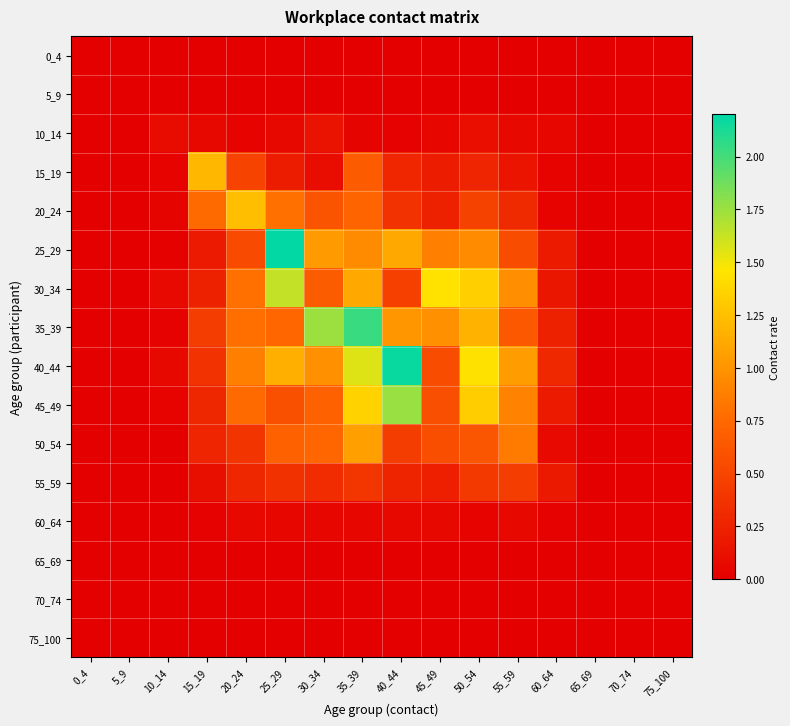

Reading left to right, transcribe all the data shown in this chart.

0_4: 0_4=0.0	5_9=0.0	10_14=0.0	15_19=0.0	20_24=0.0	25_29=0.0	30_34=0.0	35_39=0.0	40_44=0.0	45_49=0.0	50_54=0.0	55_59=0.0	60_64=0.0	65_69=0.0	70_74=0.0	75_100=0.0
5_9: 0_4=0.0	5_9=0.0	10_14=0.0	15_19=0.0	20_24=0.0	25_29=0.0	30_34=0.0	35_39=0.0	40_44=0.0	45_49=0.0	50_54=0.0	55_59=0.0	60_64=0.0	65_69=0.0	70_74=0.0	75_100=0.0
10_14: 0_4=0.0	5_9=0.0	10_14=0.1	15_19=0.1	20_24=0.0	25_29=0.1	30_34=0.1	35_39=0.0	40_44=0.0	45_49=0.1	50_54=0.1	55_59=0.1	60_64=0.1	65_69=0.0	70_74=0.0	75_100=0.0
15_19: 0_4=0.0	5_9=0.0	10_14=0.0	15_19=1.2	20_24=0.5	25_29=0.2	30_34=0.1	35_39=0.7	40_44=0.3	45_49=0.2	50_54=0.3	55_59=0.2	60_64=0.0	65_69=0.0	70_74=0.0	75_100=0.0
20_24: 0_4=0.0	5_9=0.0	10_14=0.0	15_19=0.8	20_24=1.2	25_29=0.8	30_34=0.6	35_39=0.7	40_44=0.4	45_49=0.2	50_54=0.5	55_59=0.3	60_64=0.0	65_69=0.0	70_74=0.0	75_100=0.0
25_29: 0_4=0.0	5_9=0.0	10_14=0.0	15_19=0.2	20_24=0.5	25_29=2.2	30_34=1.0	35_39=0.9	40_44=1.1	45_49=0.9	50_54=0.9	55_59=0.6	60_64=0.2	65_69=0.0	70_74=0.0	75_100=0.0
30_34: 0_4=0.0	5_9=0.0	10_14=0.1	15_19=0.2	20_24=0.8	25_29=1.6	30_34=0.7	35_39=1.1	40_44=0.5	45_49=1.4	50_54=1.3	55_59=1.0	60_64=0.2	65_69=0.0	70_74=0.0	75_100=0.0
35_39: 0_4=0.0	5_9=0.0	10_14=0.0	15_19=0.4	20_24=0.8	25_29=0.7	30_34=1.7	35_39=2.0	40_44=1.0	45_49=1.0	50_54=1.2	55_59=0.6	60_64=0.2	65_69=0.0	70_74=0.0	75_100=0.0
40_44: 0_4=0.0	5_9=0.0	10_14=0.1	15_19=0.4	20_24=0.9	25_29=1.2	30_34=1.0	35_39=1.6	40_44=2.2	45_49=0.6	50_54=1.4	55_59=1.0	60_64=0.3	65_69=0.0	70_74=0.0	75_100=0.0
45_49: 0_4=0.0	5_9=0.0	10_14=0.0	15_19=0.3	20_24=0.8	25_29=0.6	30_34=0.7	35_39=1.4	40_44=1.8	45_49=0.6	50_54=1.3	55_59=0.9	60_64=0.2	65_69=0.0	70_74=0.0	75_100=0.0
50_54: 0_4=0.0	5_9=0.0	10_14=0.0	15_19=0.3	20_24=0.4	25_29=0.7	30_34=0.7	35_39=1.1	40_44=0.4	45_49=0.6	50_54=0.6	55_59=0.9	60_64=0.1	65_69=0.0	70_74=0.0	75_100=0.0
55_59: 0_4=0.0	5_9=0.0	10_14=0.0	15_19=0.1	20_24=0.3	25_29=0.4	30_34=0.3	35_39=0.4	40_44=0.3	45_49=0.2	50_54=0.4	55_59=0.4	60_64=0.2	65_69=0.0	70_74=0.0	75_100=0.0
60_64: 0_4=0.0	5_9=0.0	10_14=0.0	15_19=0.0	20_24=0.1	25_29=0.0	30_34=0.1	35_39=0.0	40_44=0.1	45_49=0.1	50_54=0.0	55_59=0.1	60_64=0.0	65_69=0.0	70_74=0.0	75_100=0.0
65_69: 0_4=0.0	5_9=0.0	10_14=0.0	15_19=0.0	20_24=0.0	25_29=0.0	30_34=0.0	35_39=0.0	40_44=0.0	45_49=0.0	50_54=0.0	55_59=0.0	60_64=0.0	65_69=0.0	70_74=0.0	75_100=0.0
70_74: 0_4=0.0	5_9=0.0	10_14=0.0	15_19=0.0	20_24=0.0	25_29=0.0	30_34=0.0	35_39=0.0	40_44=0.0	45_49=0.0	50_54=0.0	55_59=0.0	60_64=0.0	65_69=0.0	70_74=0.0	75_100=0.0
75_100: 0_4=0.0	5_9=0.0	10_14=0.0	15_19=0.0	20_24=0.0	25_29=0.0	30_34=0.0	35_39=0.0	40_44=0.0	45_49=0.0	50_54=0.0	55_59=0.0	60_64=0.0	65_69=0.0	70_74=0.0	75_100=0.0